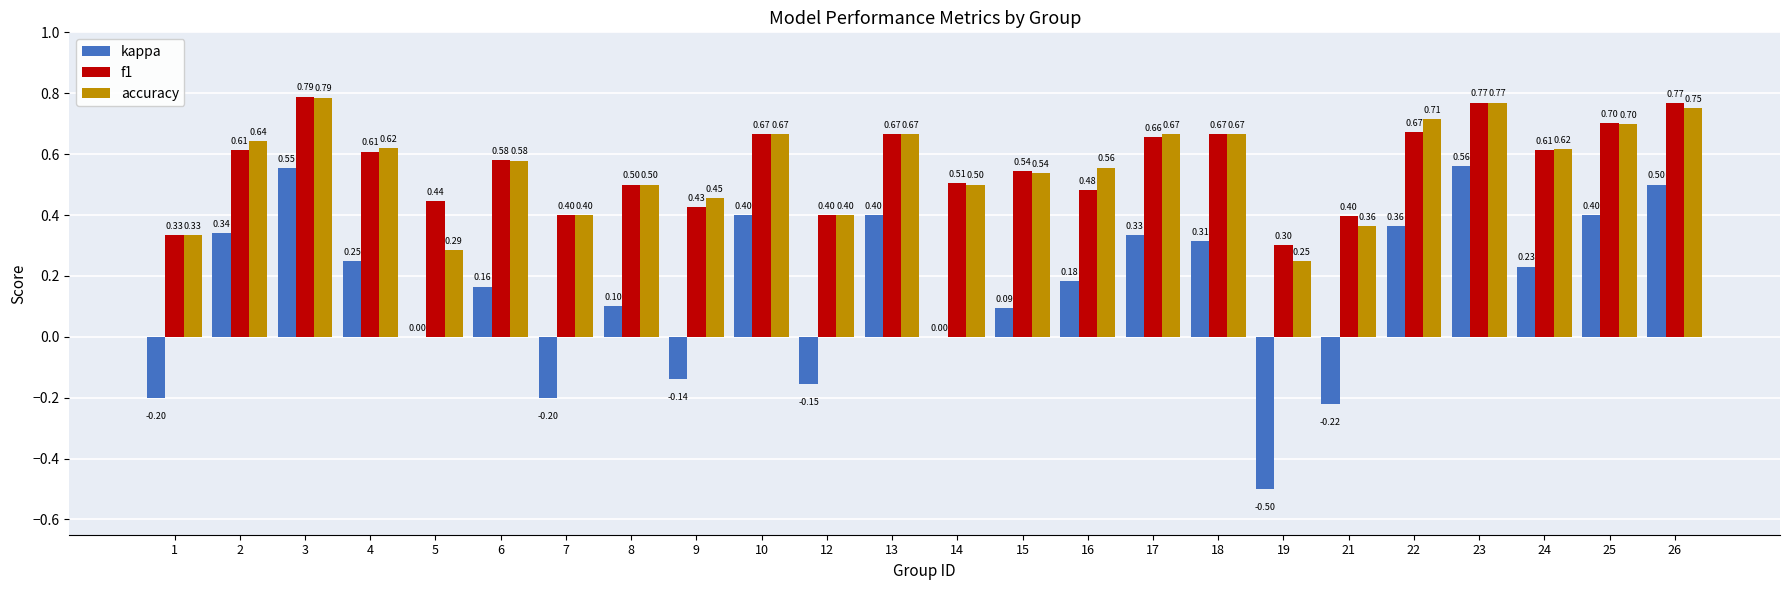

Which series has the widest spread of values?

kappa